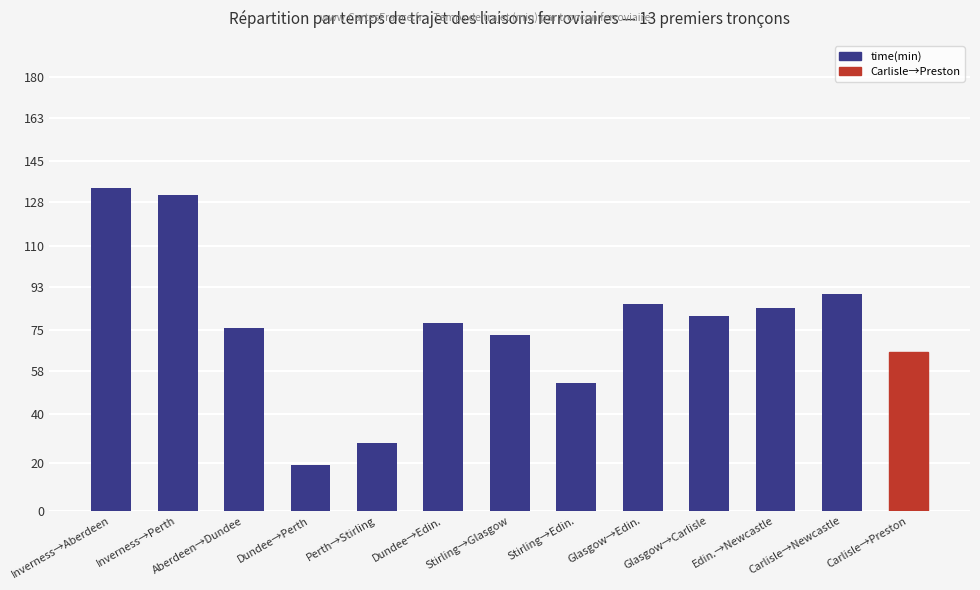

What is the maximum value shown in the chart?

134